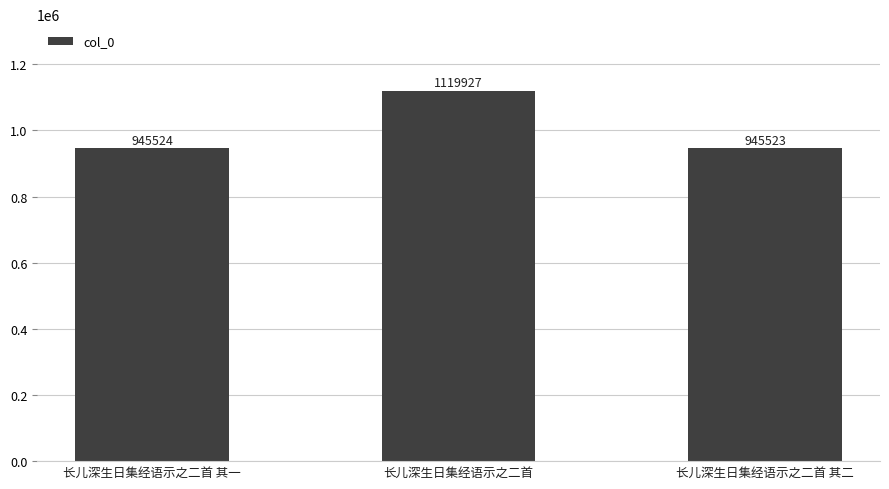

Rank the categories by value from highest to lowest.

长儿深生日集经语示之二首, 长儿深生日集经语示之二首 其一, 长儿深生日集经语示之二首 其二